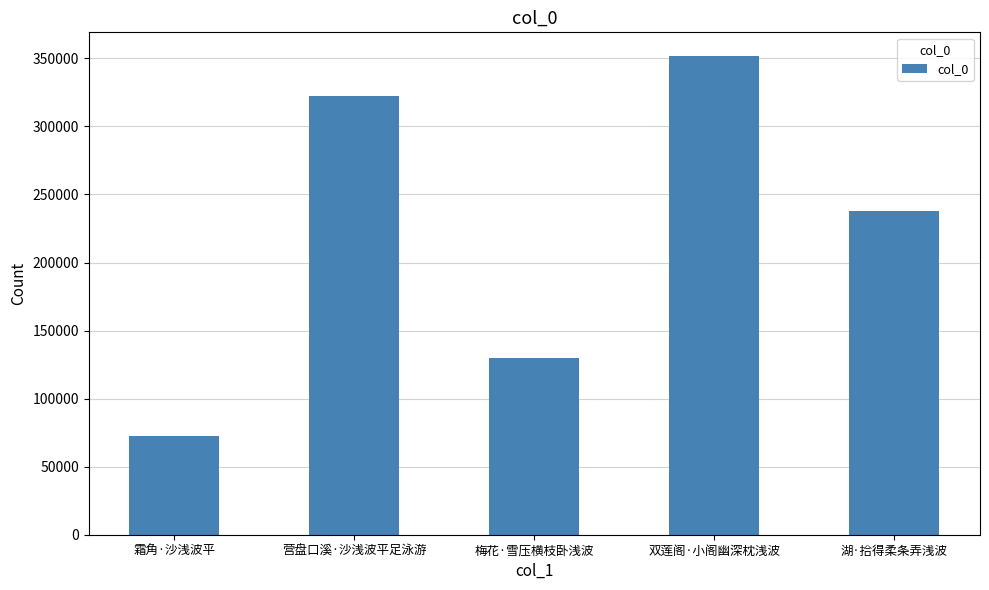

What is the approximate value at 湖·拾得柔条弄浅波, to the nearest 100?

238200